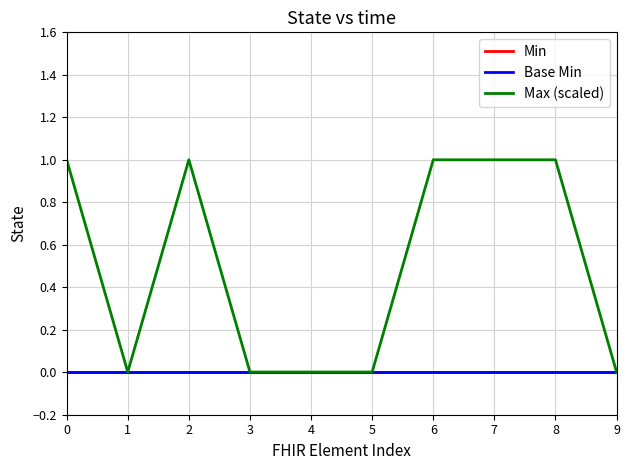

How many lines are shown in the chart?

3